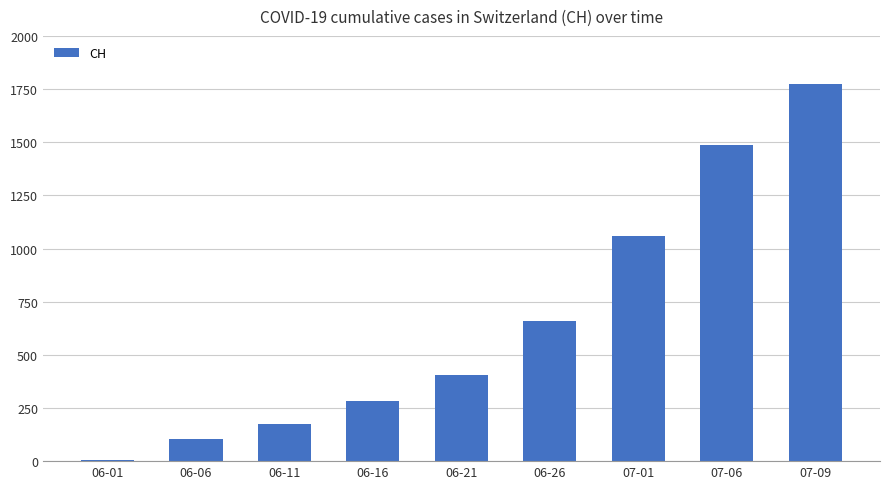

Which has a higher value, 06-26 or 07-09?

07-09